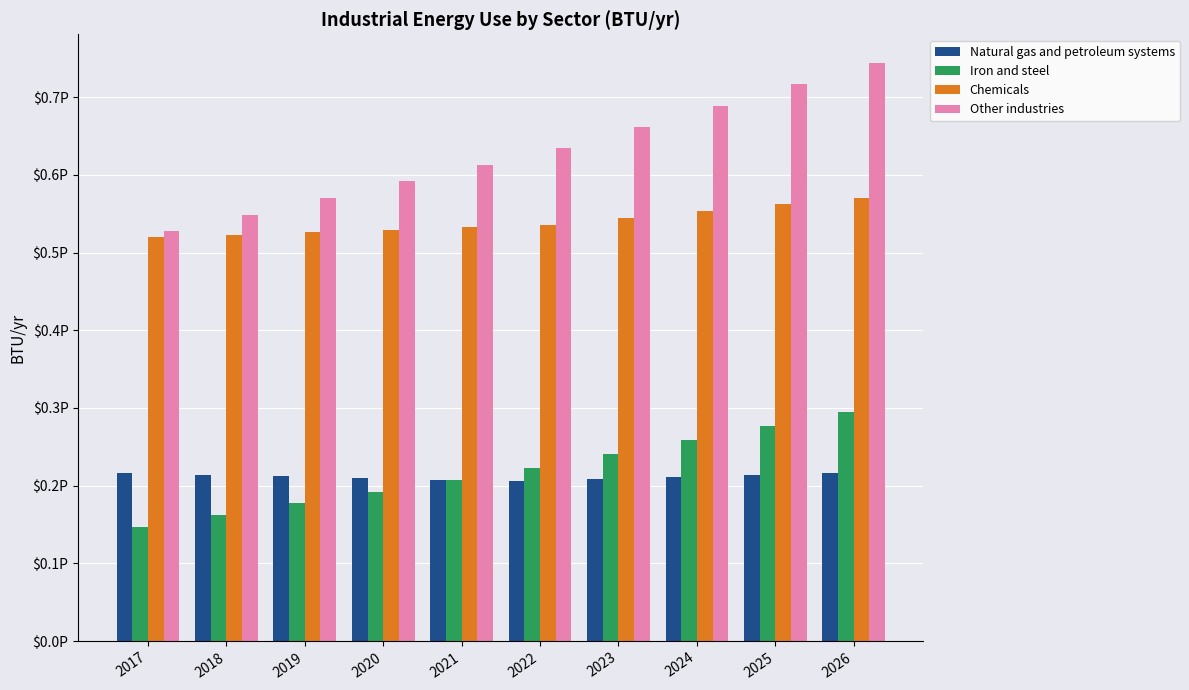

Which category has the lowest value across all series?

2017